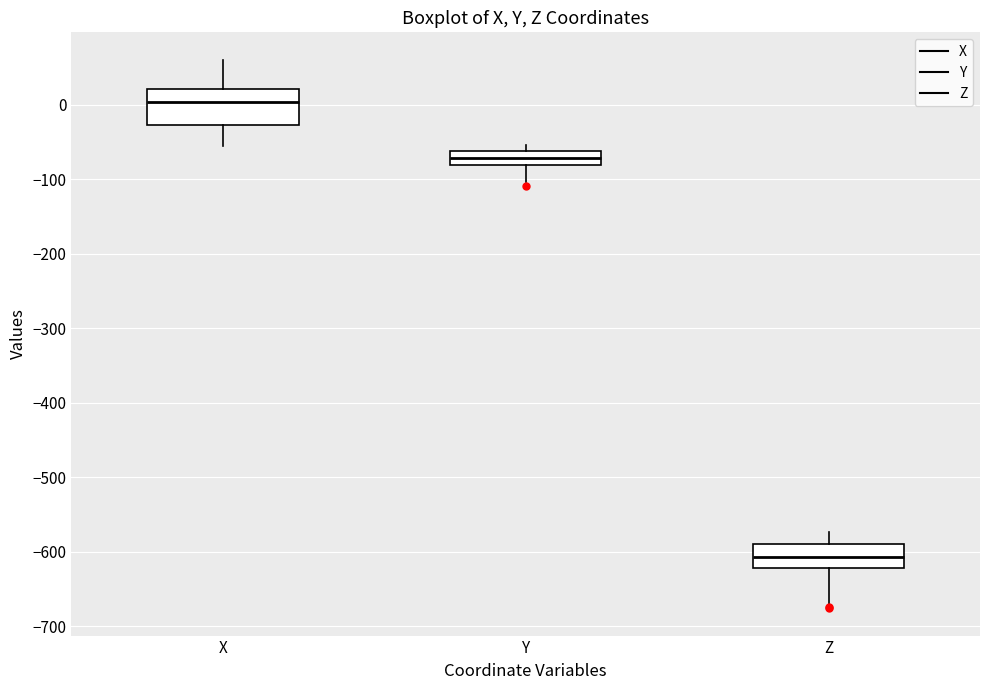

Reading left to right, transcribe this box plot: for each box, give where its median line is, the range the box spans, and where its two whiskers end, as read against the y-axis. The values are not printed on the chart, so give them approximately, as read against the axis.

X: median 0, box -30 to 20, whiskers -60 to 60
Y: median -70, box -80 to -60, whiskers -100 to -50
Z: median -610, box -620 to -590, whiskers -670 to -570